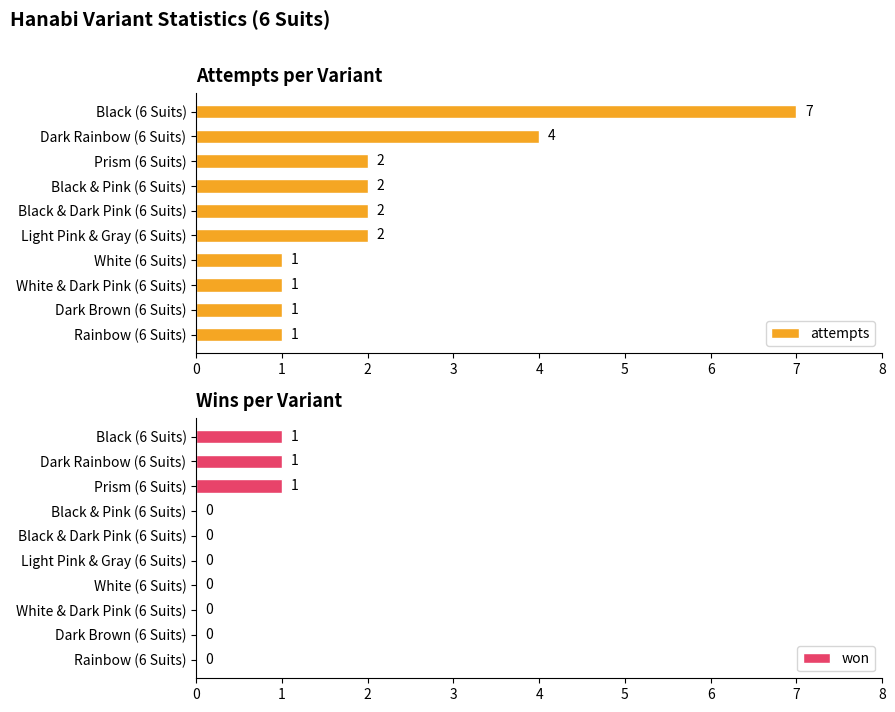

What is the sum of all attempts values?

23